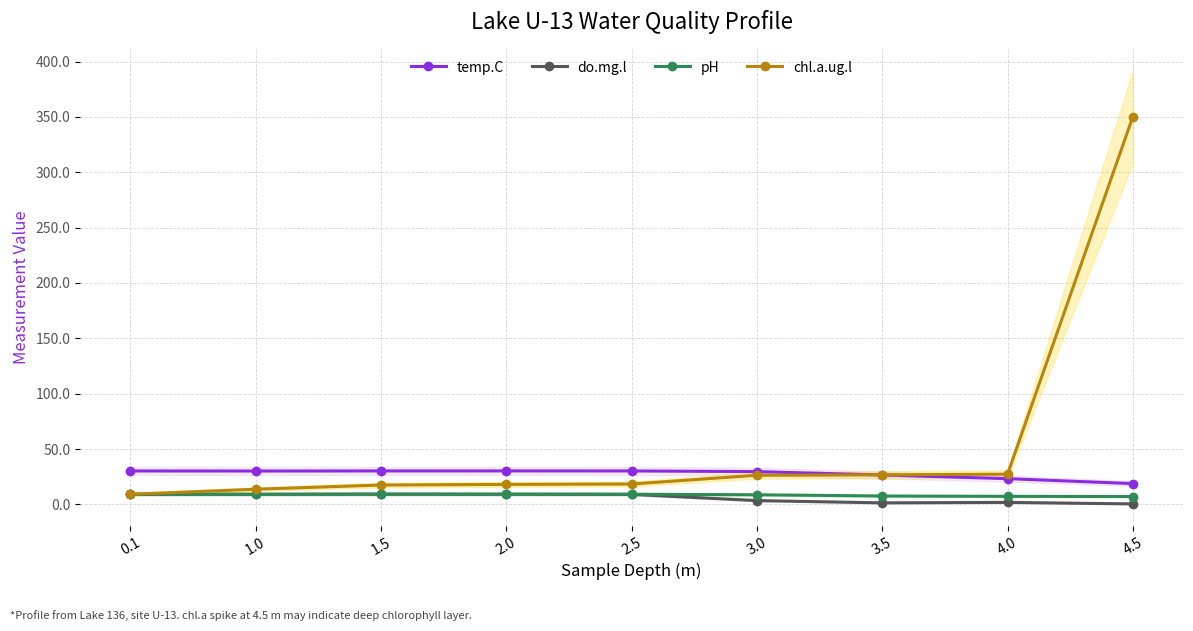

At which category is the sum across all series the highest?

4.5